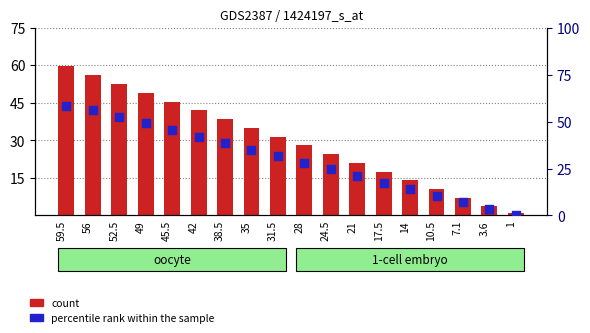

What are all the series names shown in the legend?

count, percentile rank within the sample